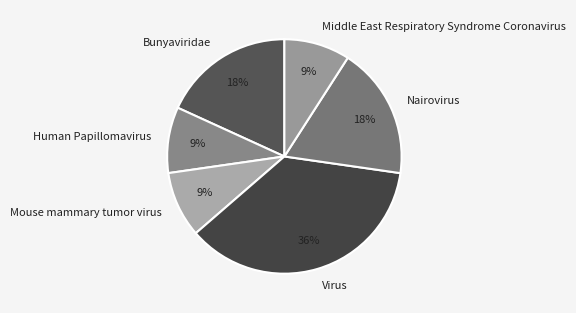

How many segments does this pie chart have?

6